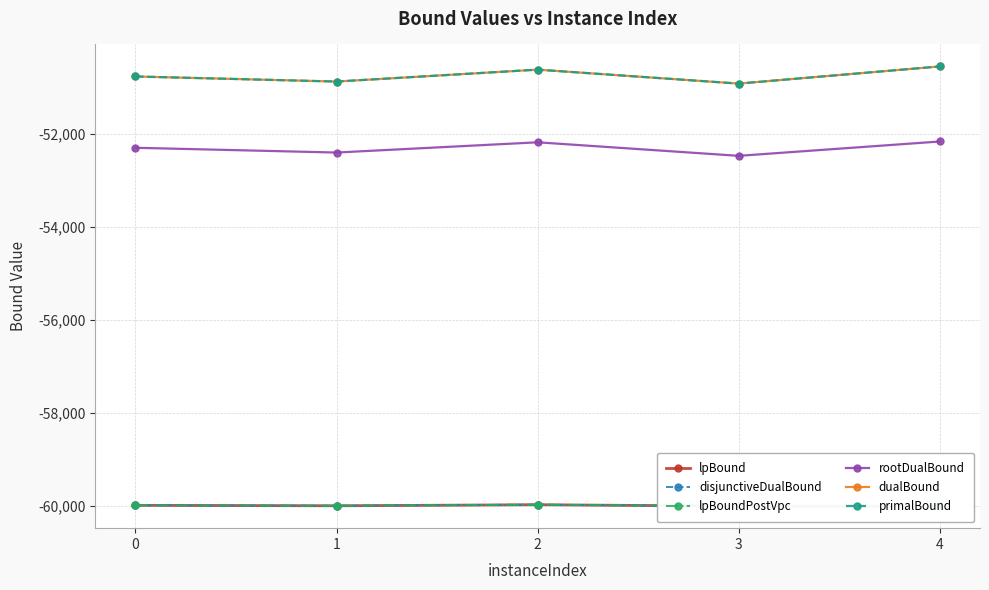

What is the value of the disjunctiveDualBound point at the 3rd from the left?

-59973.9